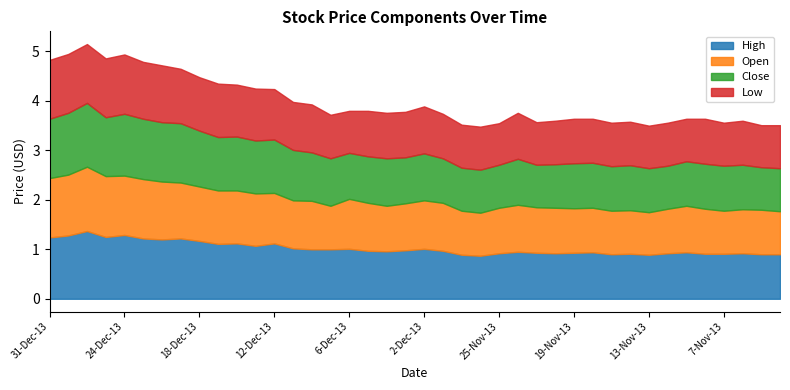

Reading right to left, extract all data points from this chart.

High: 4-Nov-13=0.9	5-Nov-13=0.9	6-Nov-13=0.9	7-Nov-13=0.9	8-Nov-13=0.9	11-Nov-13=0.9	12-Nov-13=0.9	13-Nov-13=0.9	14-Nov-13=0.9	15-Nov-13=0.9	18-Nov-13=0.9	19-Nov-13=0.9	20-Nov-13=0.9	21-Nov-13=0.9	22-Nov-13=0.9	25-Nov-13=0.9	26-Nov-13=0.9	27-Nov-13=0.9	29-Nov-13=1.0	2-Dec-13=1.0	3-Dec-13=1.0	4-Dec-13=1.0	5-Dec-13=1.0	6-Dec-13=1.0	9-Dec-13=1.0	10-Dec-13=1.0	11-Dec-13=1.0	12-Dec-13=1.1	13-Dec-13=1.1	16-Dec-13=1.1	17-Dec-13=1.1	18-Dec-13=1.2	19-Dec-13=1.2	20-Dec-13=1.2	23-Dec-13=1.2	24-Dec-13=1.3	26-Dec-13=1.2	27-Dec-13=1.4	30-Dec-13=1.3	31-Dec-13=1.2
Open: 4-Nov-13=0.9	5-Nov-13=0.9	6-Nov-13=0.9	7-Nov-13=0.9	8-Nov-13=0.9	11-Nov-13=0.9	12-Nov-13=0.9	13-Nov-13=0.9	14-Nov-13=0.9	15-Nov-13=0.9	18-Nov-13=0.9	19-Nov-13=0.9	20-Nov-13=0.9	21-Nov-13=0.9	22-Nov-13=0.9	25-Nov-13=0.9	26-Nov-13=0.9	27-Nov-13=0.9	29-Nov-13=1.0	2-Dec-13=1.0	3-Dec-13=0.9	4-Dec-13=0.9	5-Dec-13=1.0	6-Dec-13=1.0	9-Dec-13=0.9	10-Dec-13=1.0	11-Dec-13=1.0	12-Dec-13=1.0	13-Dec-13=1.1	16-Dec-13=1.1	17-Dec-13=1.1	18-Dec-13=1.1	19-Dec-13=1.1	20-Dec-13=1.2	23-Dec-13=1.2	24-Dec-13=1.2	26-Dec-13=1.2	27-Dec-13=1.3	30-Dec-13=1.2	31-Dec-13=1.2
Close: 4-Nov-13=0.9	5-Nov-13=0.9	6-Nov-13=0.9	7-Nov-13=0.9	8-Nov-13=0.9	11-Nov-13=0.9	12-Nov-13=0.9	13-Nov-13=0.9	14-Nov-13=0.9	15-Nov-13=0.9	18-Nov-13=0.9	19-Nov-13=0.9	20-Nov-13=0.9	21-Nov-13=0.9	22-Nov-13=0.9	25-Nov-13=0.9	26-Nov-13=0.9	27-Nov-13=0.9	29-Nov-13=0.9	2-Dec-13=0.9	3-Dec-13=0.9	4-Dec-13=1.0	5-Dec-13=0.9	6-Dec-13=0.9	9-Dec-13=1.0	10-Dec-13=1.0	11-Dec-13=1.0	12-Dec-13=1.1	13-Dec-13=1.1	16-Dec-13=1.1	17-Dec-13=1.1	18-Dec-13=1.1	19-Dec-13=1.2	20-Dec-13=1.2	23-Dec-13=1.2	24-Dec-13=1.2	26-Dec-13=1.2	27-Dec-13=1.3	30-Dec-13=1.2	31-Dec-13=1.2
Low: 4-Nov-13=0.9	5-Nov-13=0.8	6-Nov-13=0.9	7-Nov-13=0.9	8-Nov-13=0.9	11-Nov-13=0.9	12-Nov-13=0.9	13-Nov-13=0.9	14-Nov-13=0.9	15-Nov-13=0.9	18-Nov-13=0.9	19-Nov-13=0.9	20-Nov-13=0.9	21-Nov-13=0.9	22-Nov-13=0.9	25-Nov-13=0.8	26-Nov-13=0.9	27-Nov-13=0.9	29-Nov-13=0.9	2-Dec-13=0.9	3-Dec-13=0.9	4-Dec-13=0.9	5-Dec-13=0.9	6-Dec-13=0.8	9-Dec-13=0.9	10-Dec-13=1.0	11-Dec-13=1.0	12-Dec-13=1.0	13-Dec-13=1.1	16-Dec-13=1.1	17-Dec-13=1.1	18-Dec-13=1.1	19-Dec-13=1.1	20-Dec-13=1.1	23-Dec-13=1.1	24-Dec-13=1.2	26-Dec-13=1.2	27-Dec-13=1.2	30-Dec-13=1.2	31-Dec-13=1.2